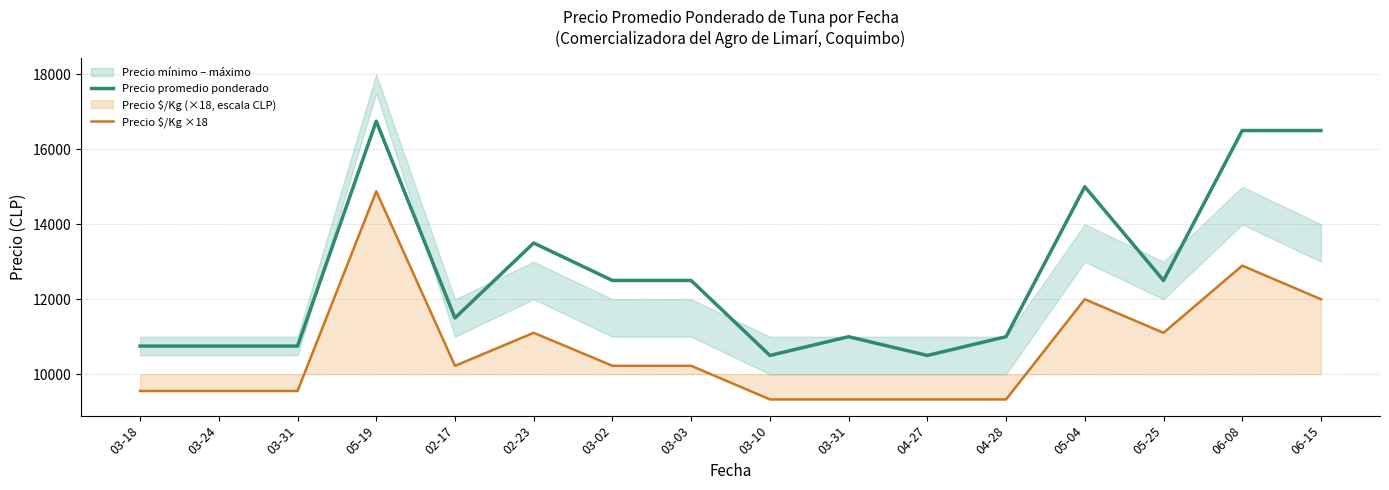

What is the difference between the second highest and minimum values in the Precio promedio ponderado series?

6000